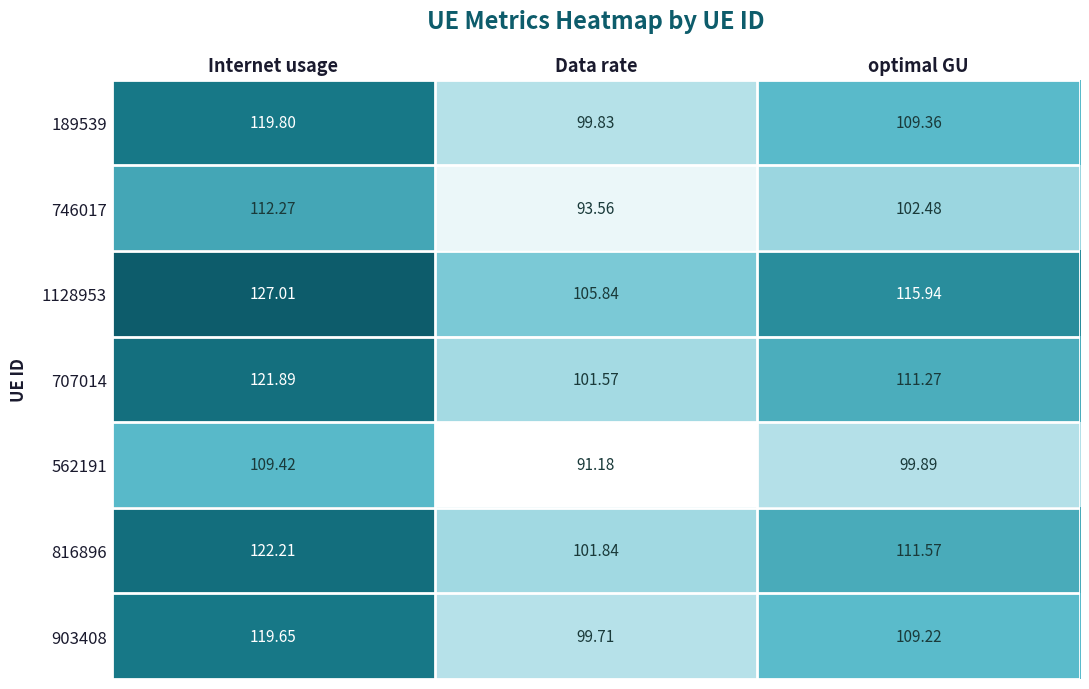

How many data points in 816896 are less than 111?

1